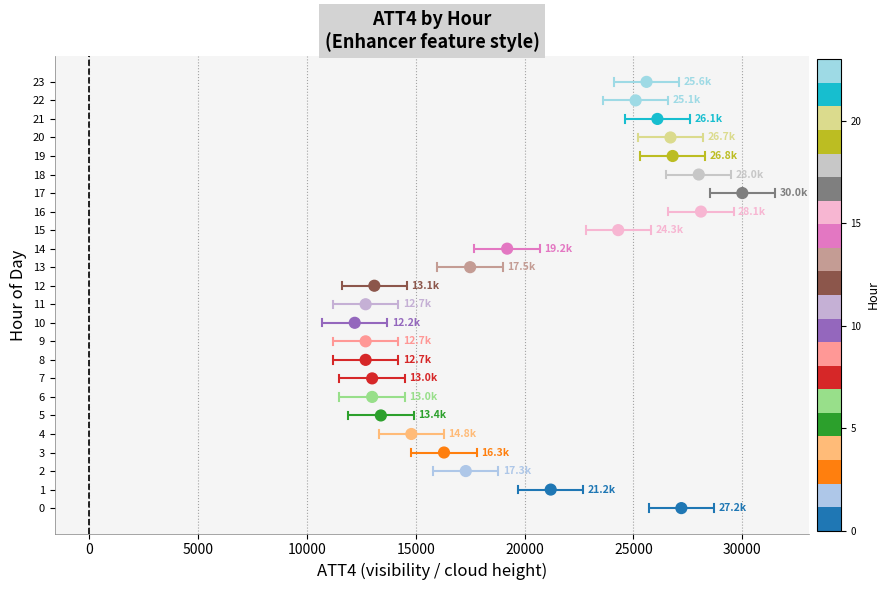

What is the range of Y values (max minus min)?

23